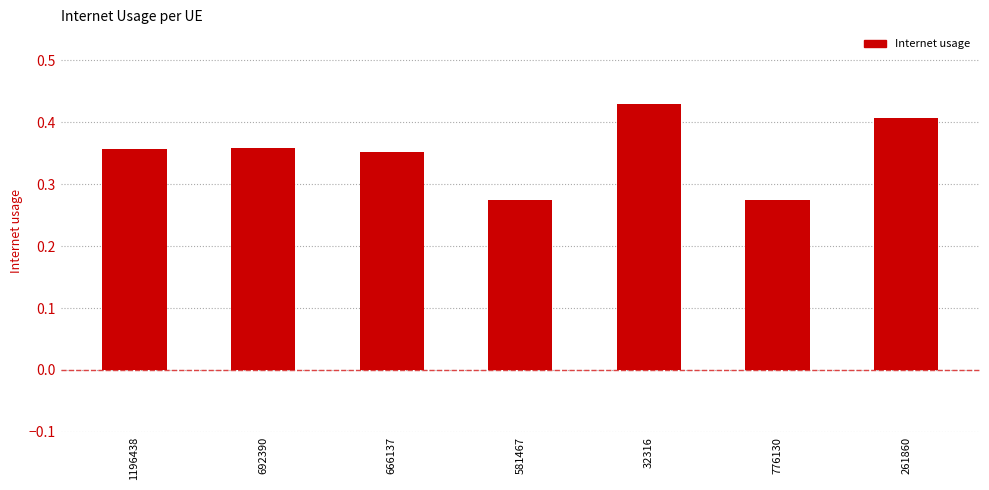

Which label corresponds to the largest value in the chart?

32316